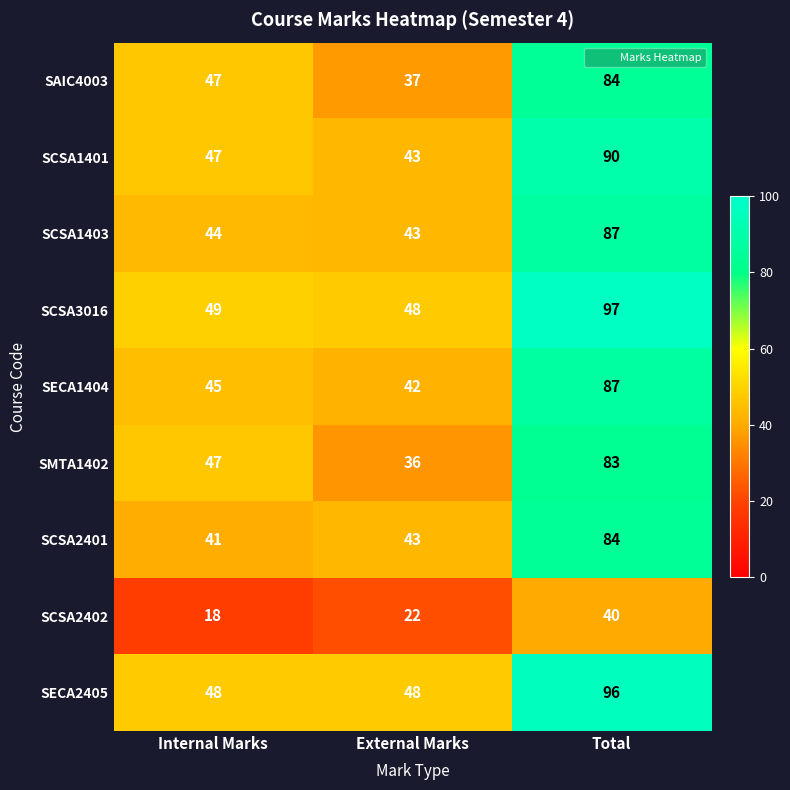

At which category is the sum across all series the highest?

Total